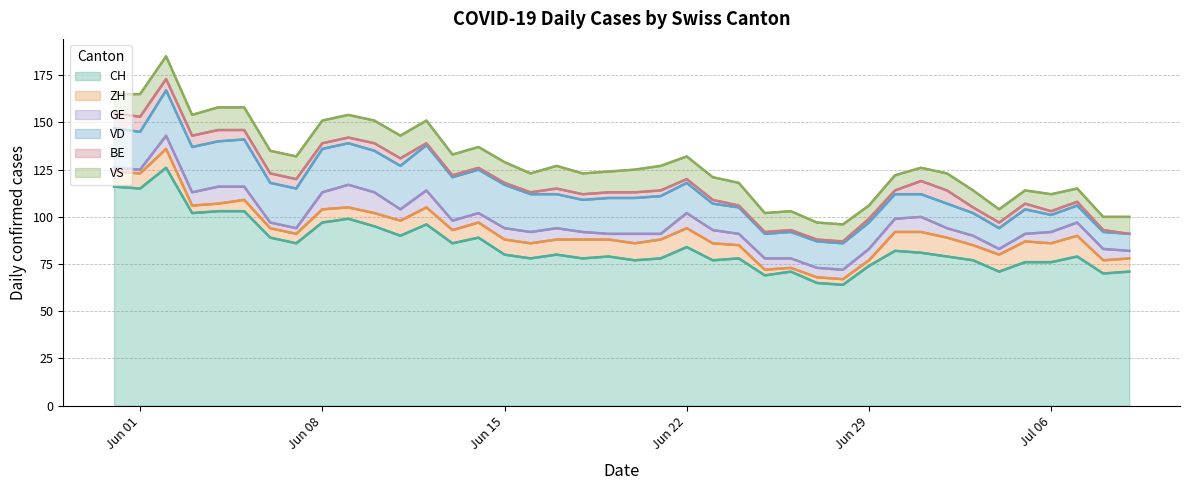

How many positive values does the BE series have?

39